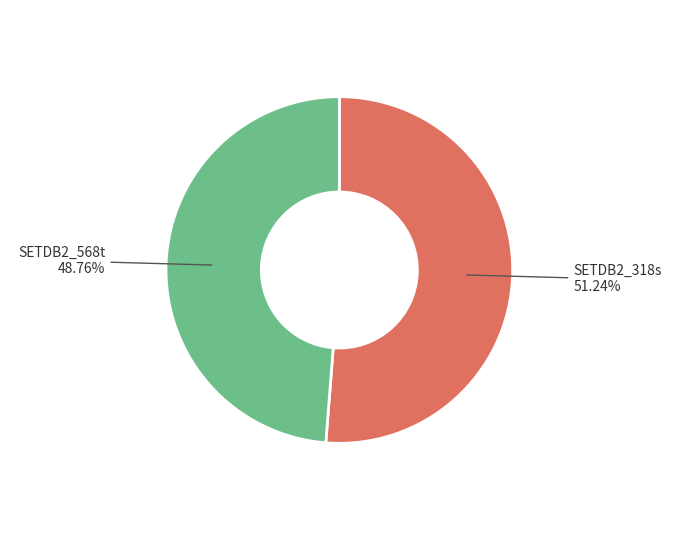

Count the number of slices in the pie.

2